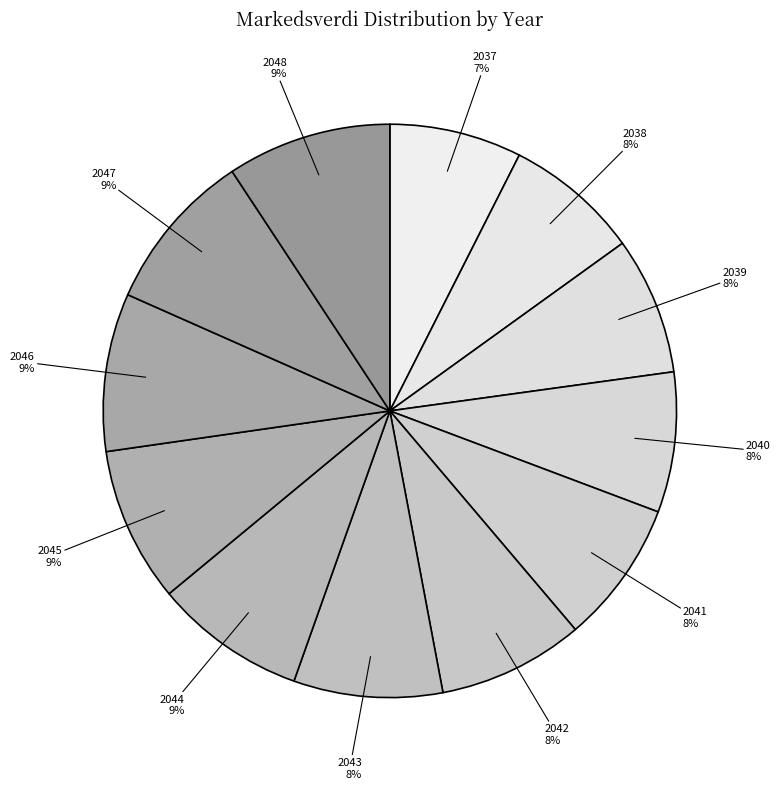

The 2041 slice represents 8% of the pie. True or false?

True